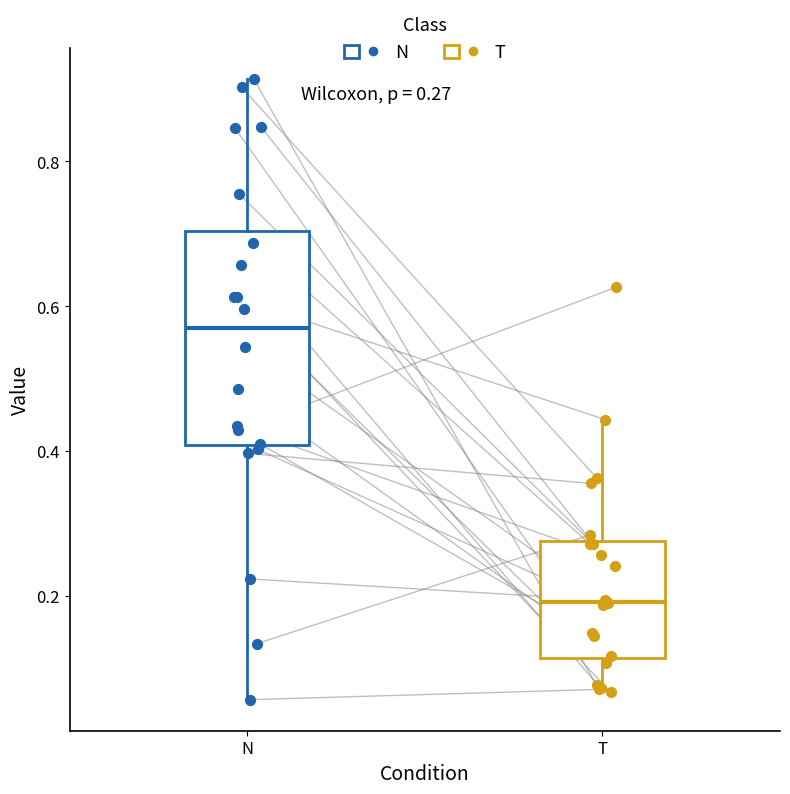

Which box's median line is the highest?

N